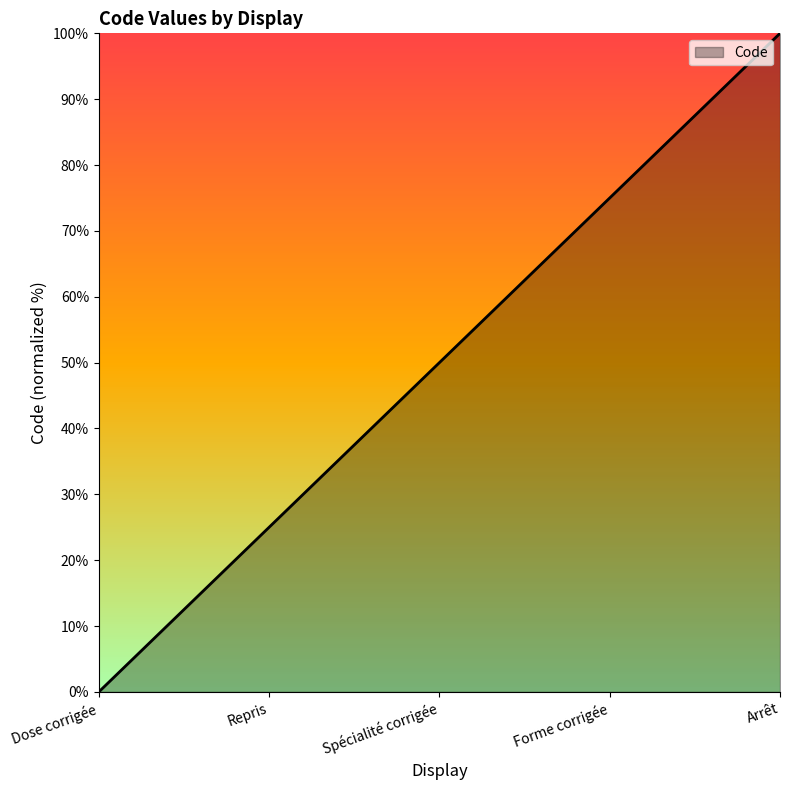

Reading right to left, what are all the values shown in this chart?

100	75	50	25	0